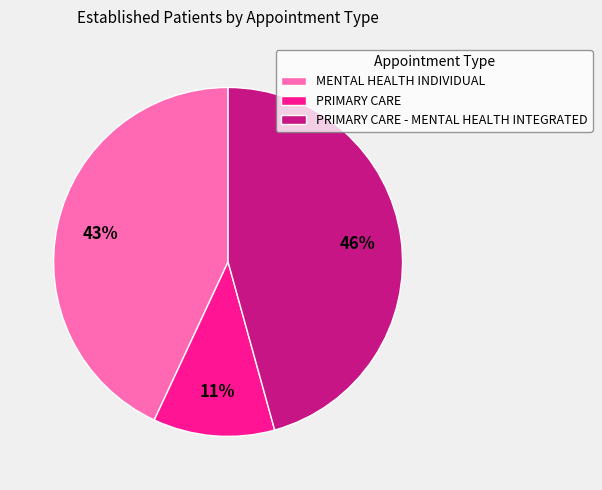

What is the ratio of the value at PRIMARY CARE to the value at MENTAL HEALTH INDIVIDUAL?

0.3